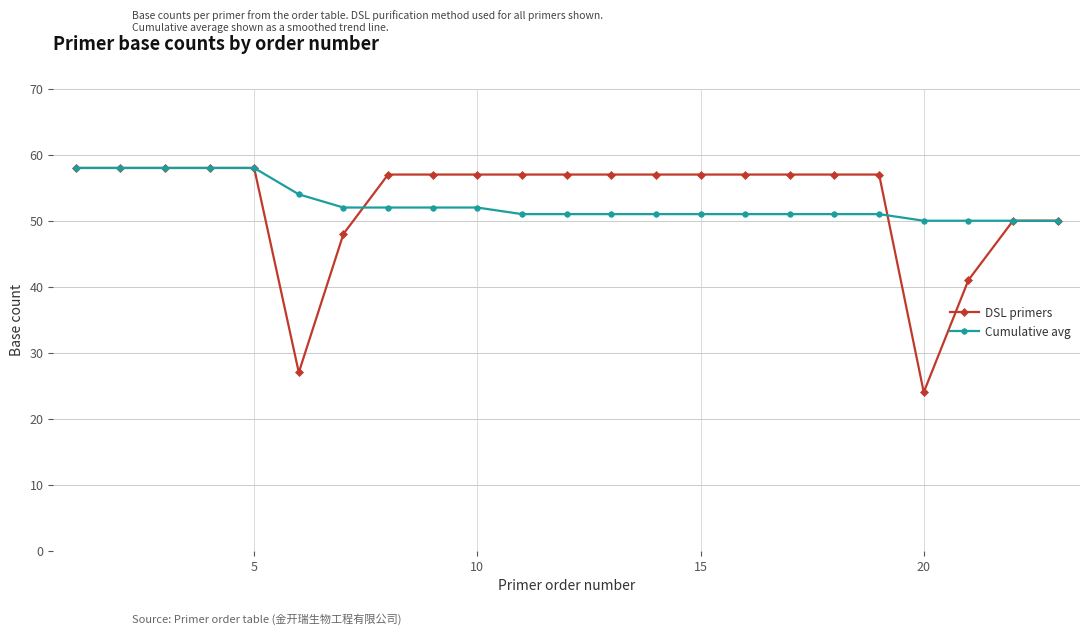

Which series has the widest spread of values?

DSL primers